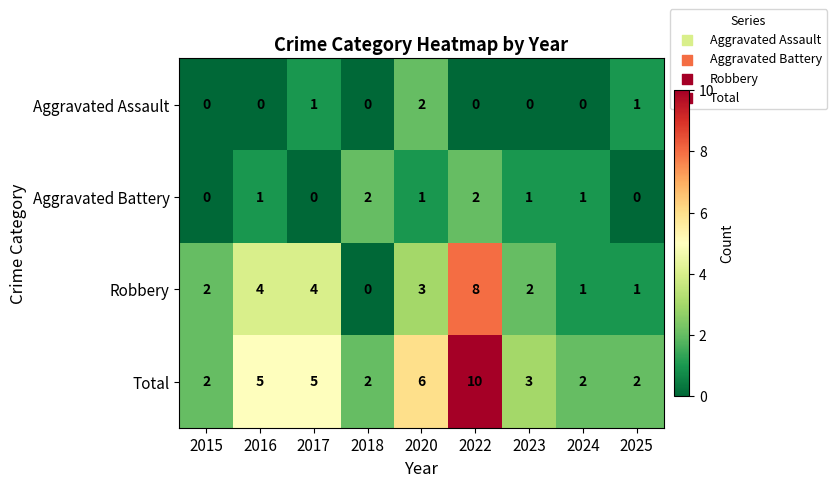

What is the spread (max minus min) of values at 2020?

5